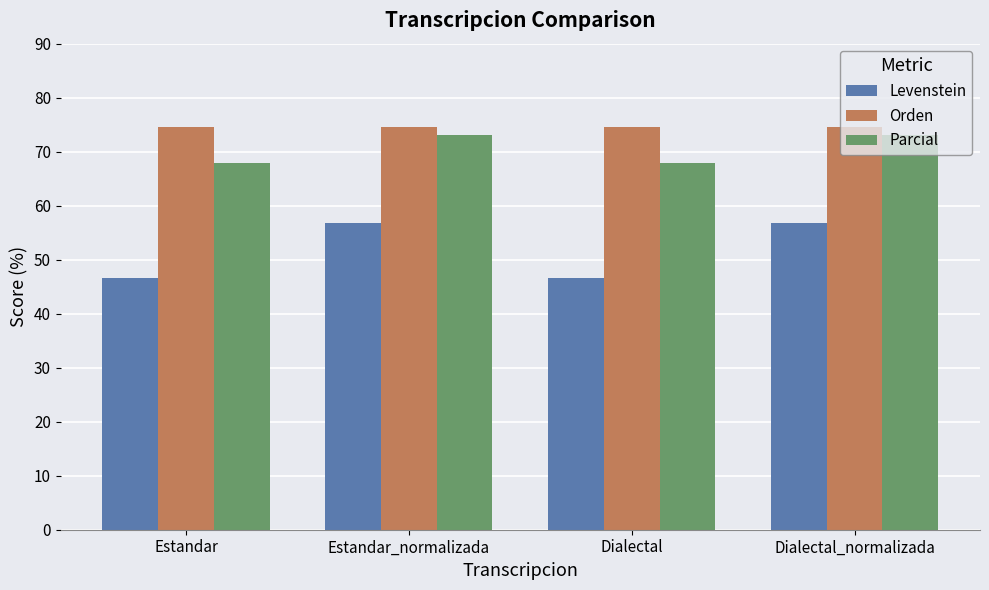

What is the label of the 1st bar from the left?

Estandar